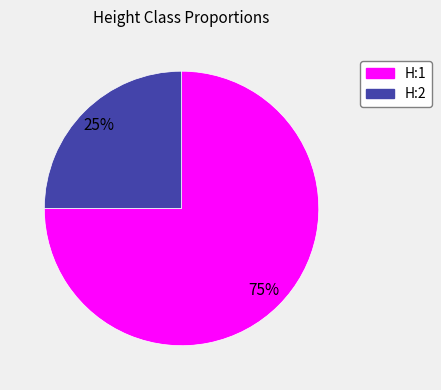

What percentage is the H:1 slice, to the nearest percent?

75%